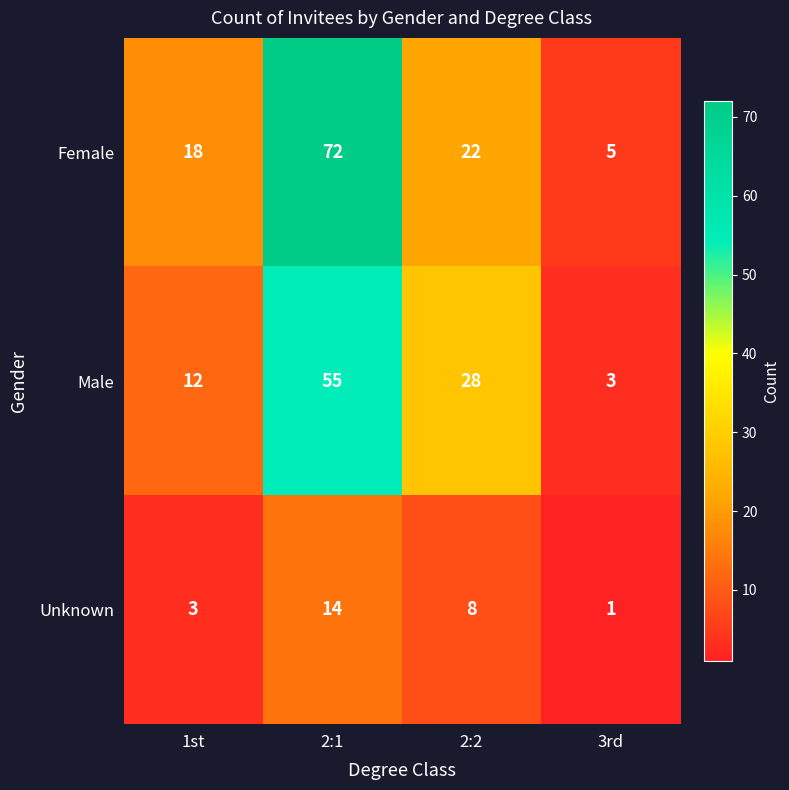

At which label does Unknown first exceed 8?

2:1